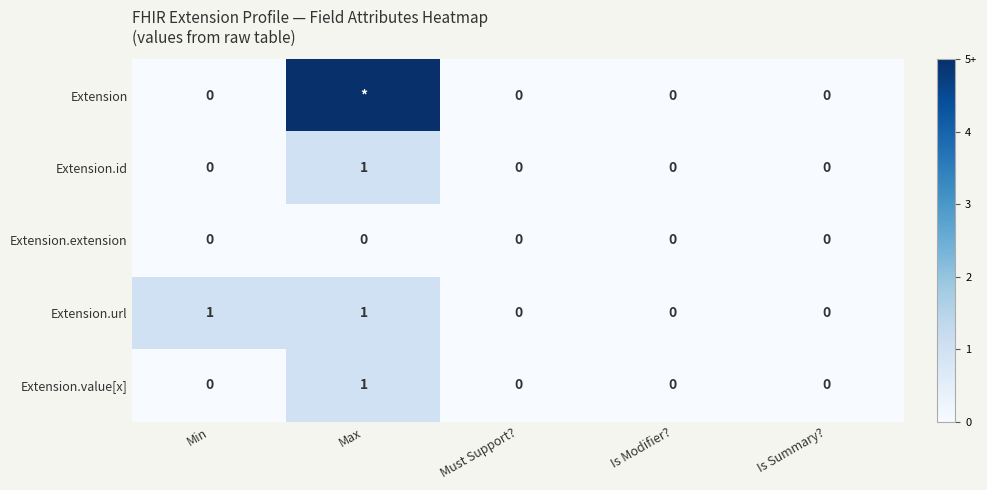

How many Extension.url values are between 0 and 1?

5